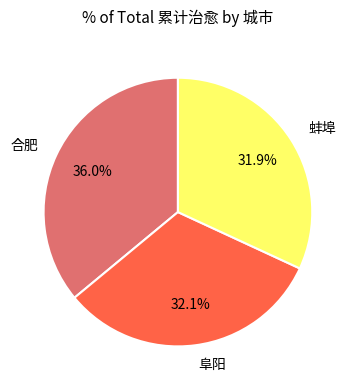

What percentage is NOT represented by 阜阳?

67.9%